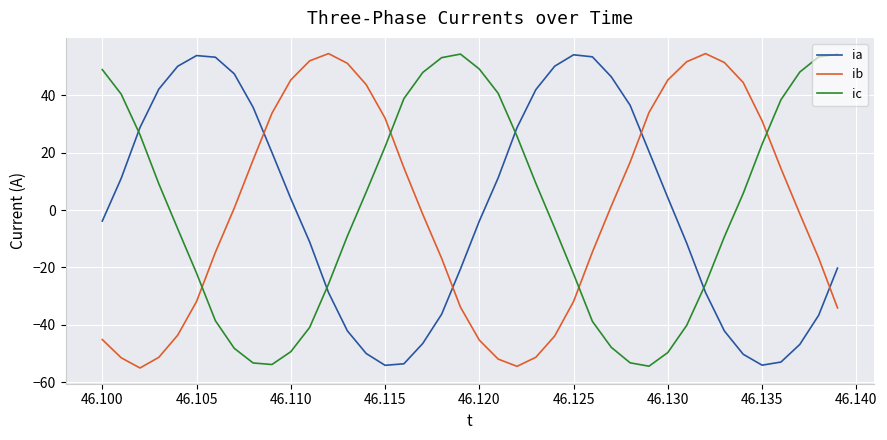

Which series ends up on top after the final intersection of ib and ia?

ia